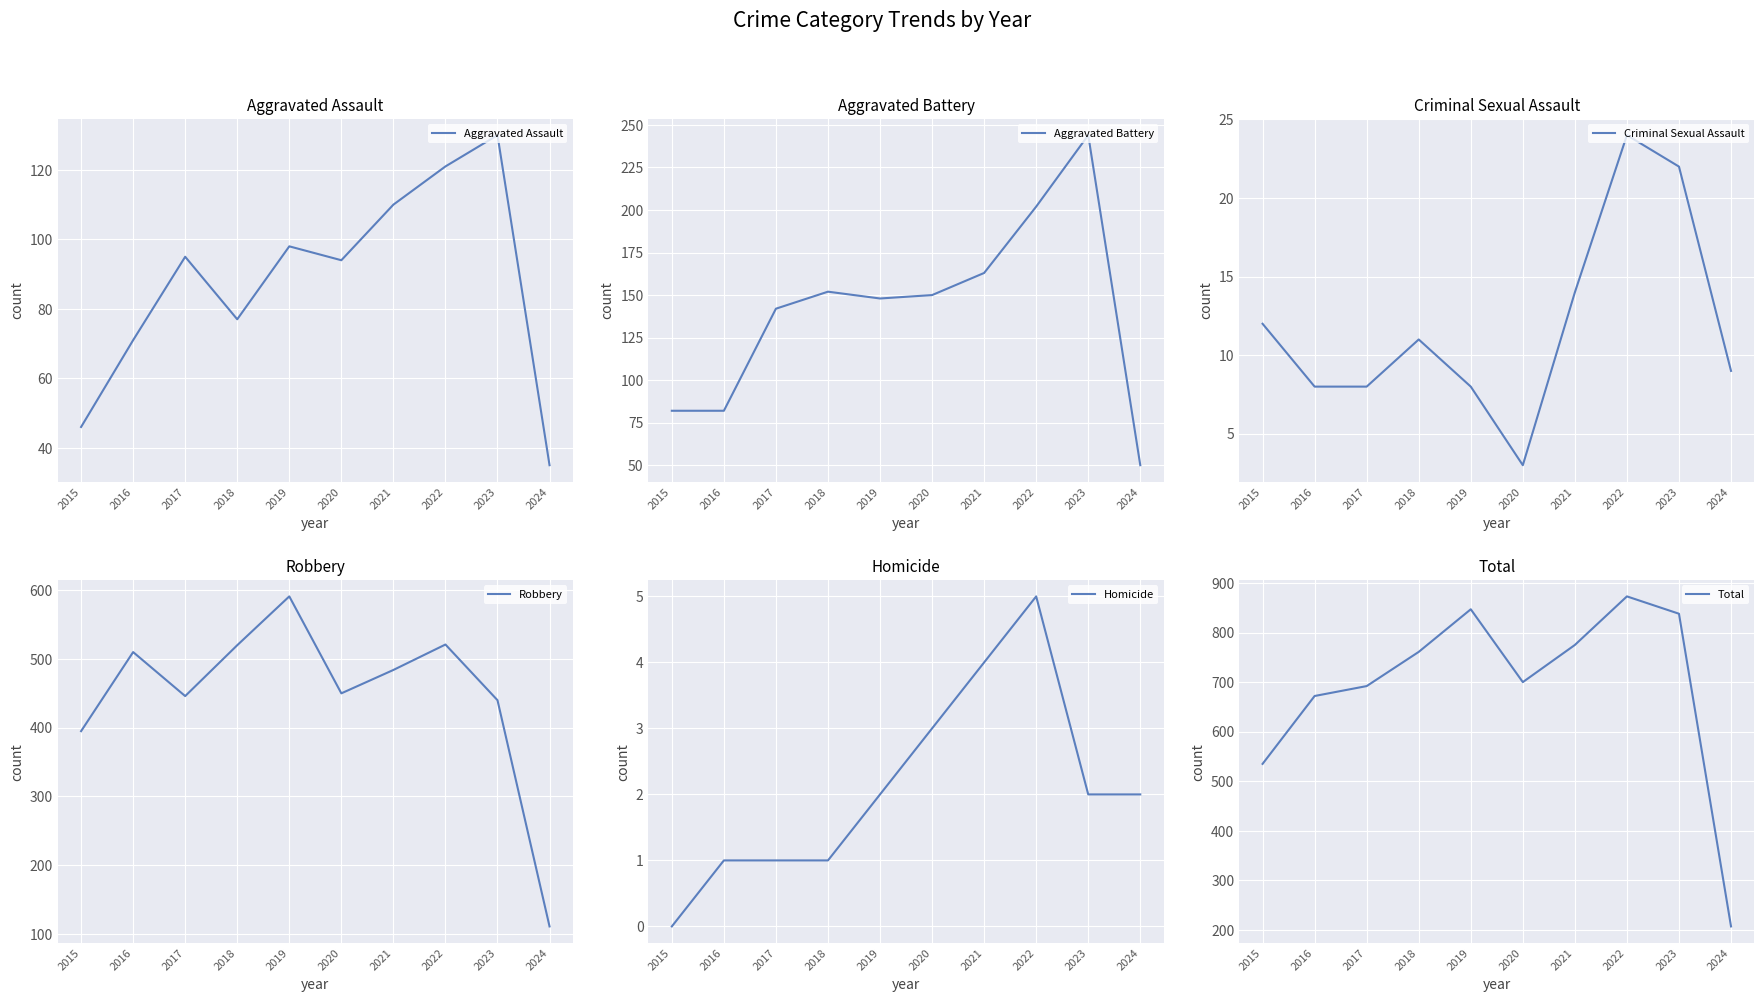

What is the approximate value of Criminal Sexual Assault at 2022, to the nearest 10?

20